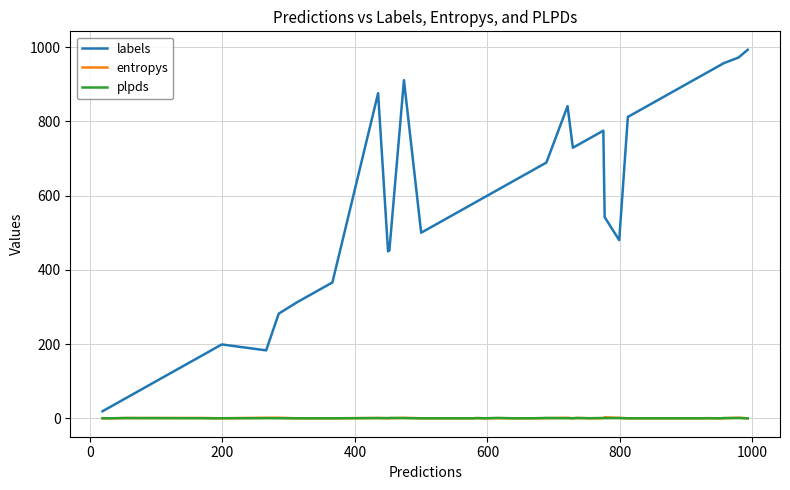

Which series has the largest total across all categories?

labels